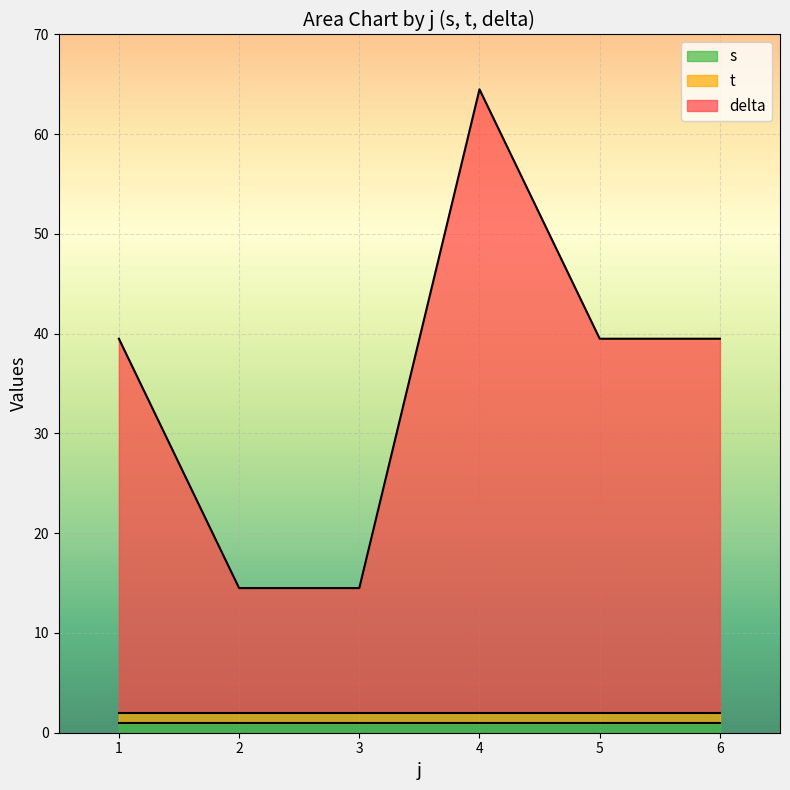

Which series has the largest total across all categories?

delta